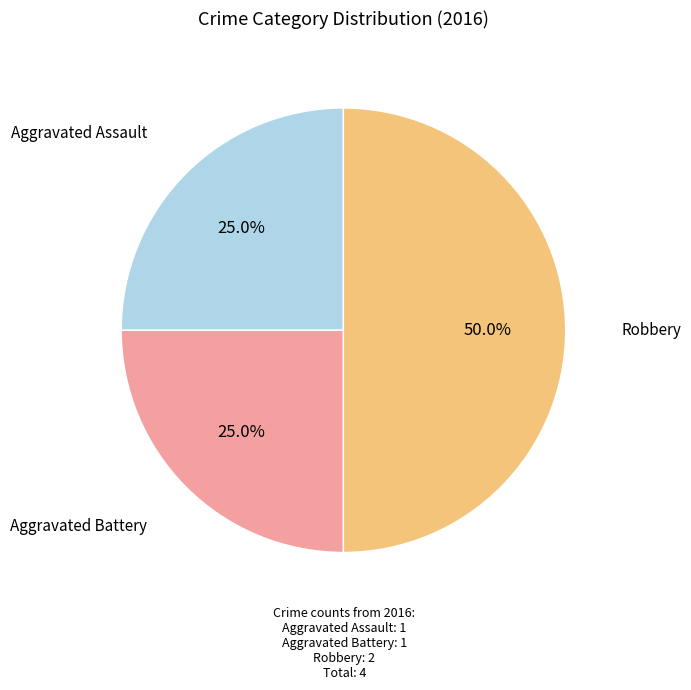

Count the number of slices in the pie.

3